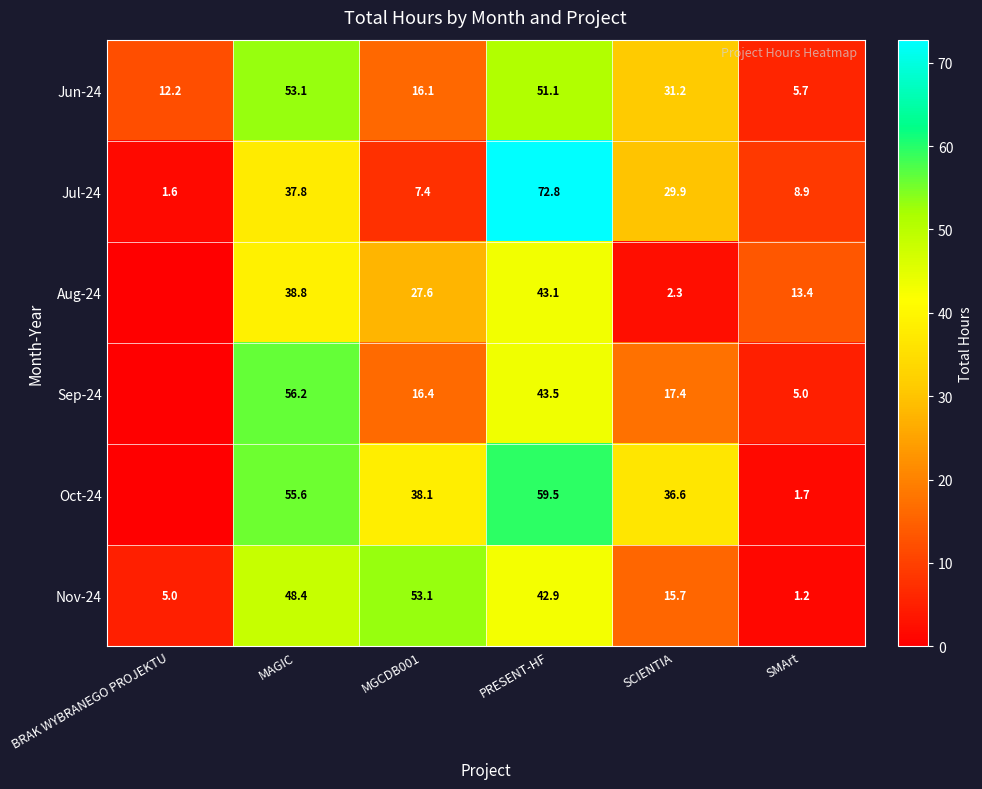

Which category has the highest value in the Jul-24 series?

PRESENT-HF